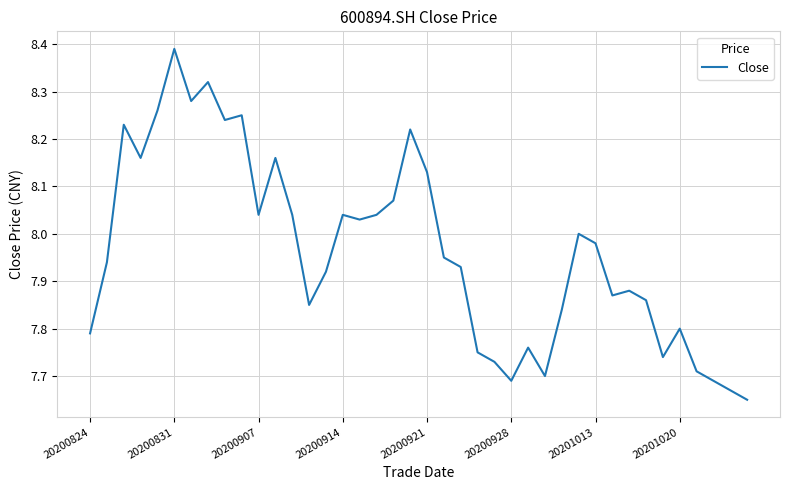

What is the difference between the maximum and minimum values?

0.7